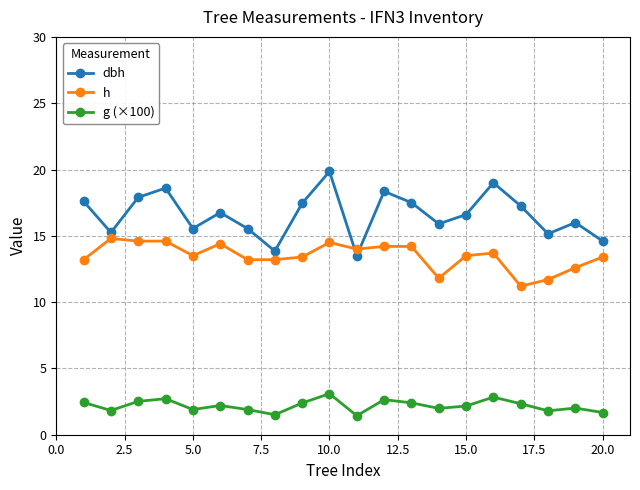

List the series in order of their peak value, highest first.

dbh, h, g (×100)